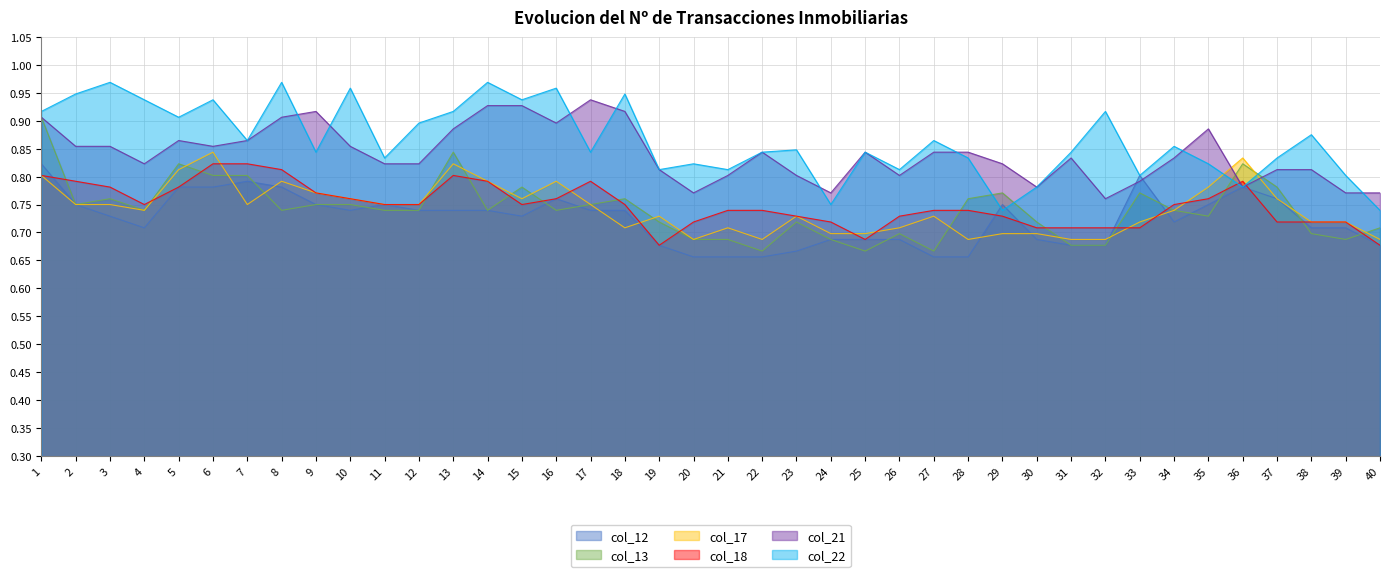

At which category does col_22 reach its first local valley?

5